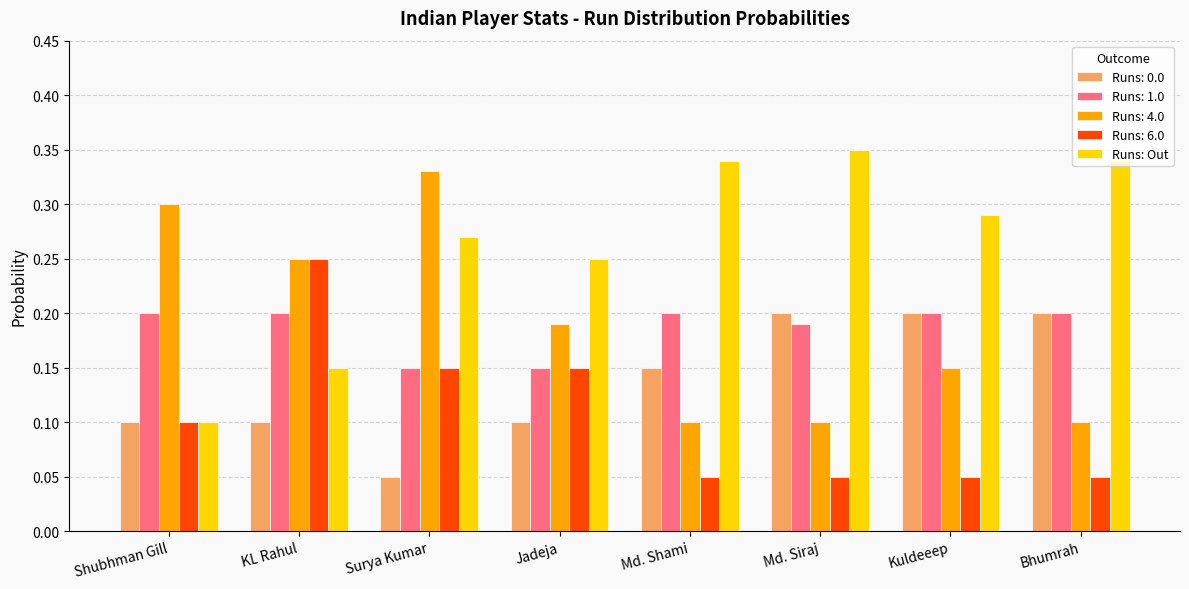

How many Runs: 1.0 values are between 0 and 1?

8